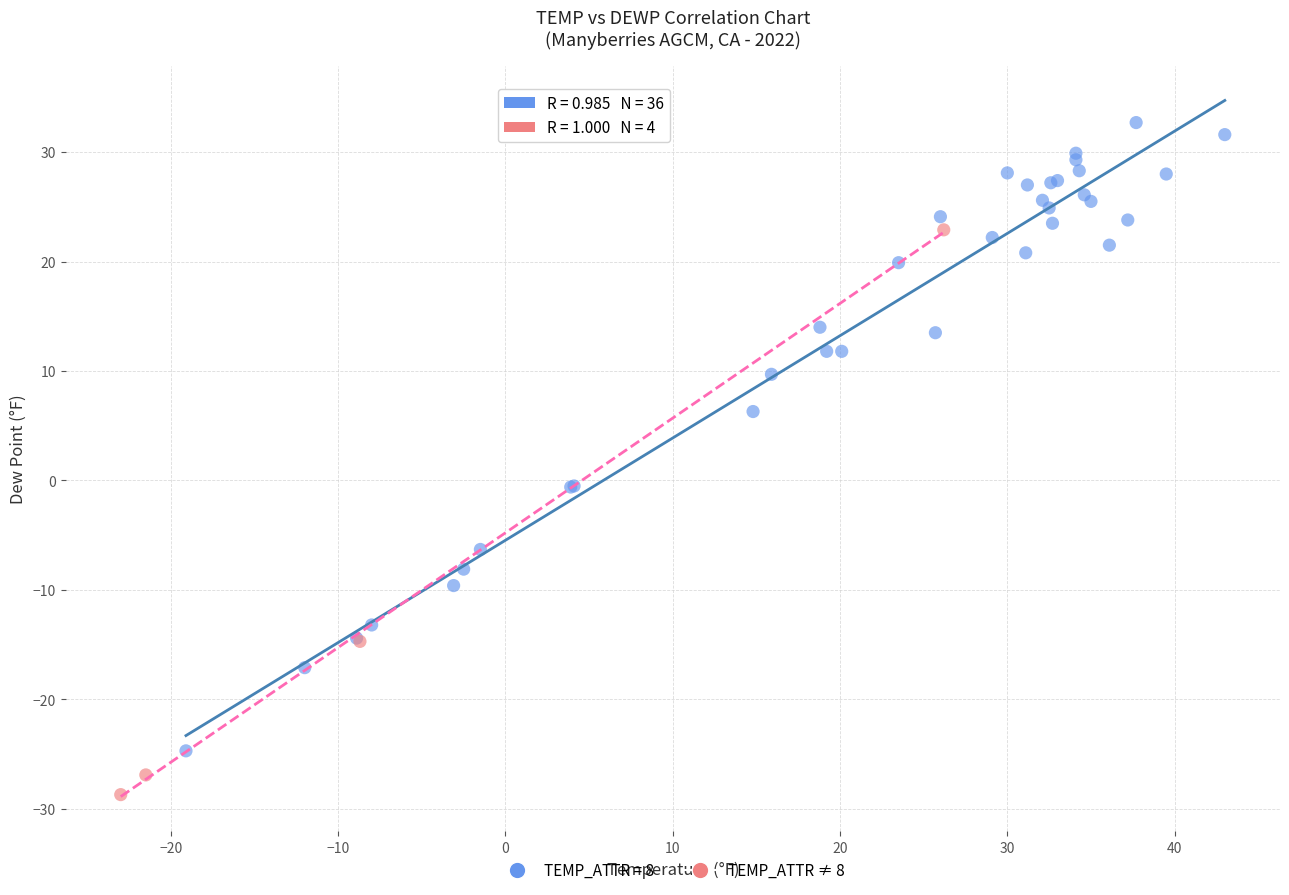

Which series reaches the maximum Y coordinate?

TEMP_ATTR = 8